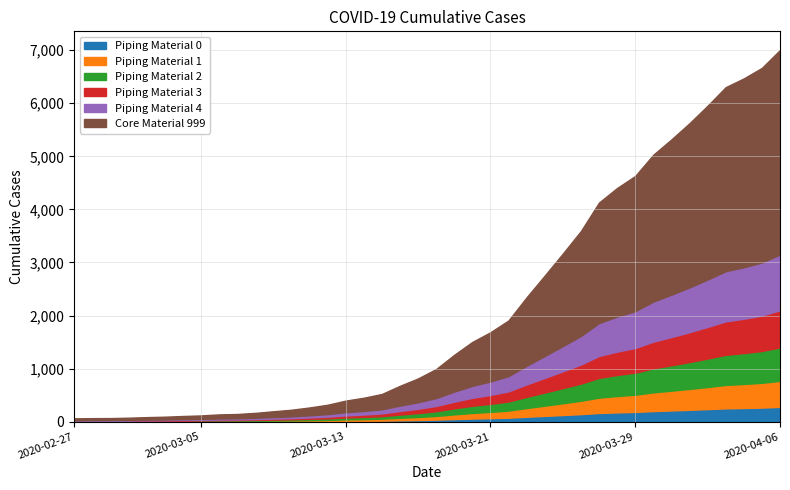

Reading left to right, what are all the values shown in this chart?

2020-02-27=64	2020-02-28=68	2020-02-29=69	2020-03-01=76	2020-03-02=87	2020-03-03=95	2020-03-04=108	2020-03-05=119	2020-03-06=138	2020-03-07=146	2020-03-08=167	2020-03-09=197	2020-03-10=226	2020-03-11=269	2020-03-12=320	2020-03-13=398	2020-03-14=452	2020-03-15=523	2020-03-16=677	2020-03-17=816	2020-03-18=993	2020-03-19=1261	2020-03-20=1504	2020-03-21=1686	2020-03-22=1909	2020-03-23=2345	2020-03-24=2754	2020-03-25=3168	2020-03-26=3593	2020-03-27=4130	2020-03-28=4404	2020-03-29=4630	2020-03-30=5030	2020-03-31=5319	2020-04-01=5624	2020-04-02=5954	2020-04-03=6303	2020-04-04=6468	2020-04-05=6666	2020-04-06=7004